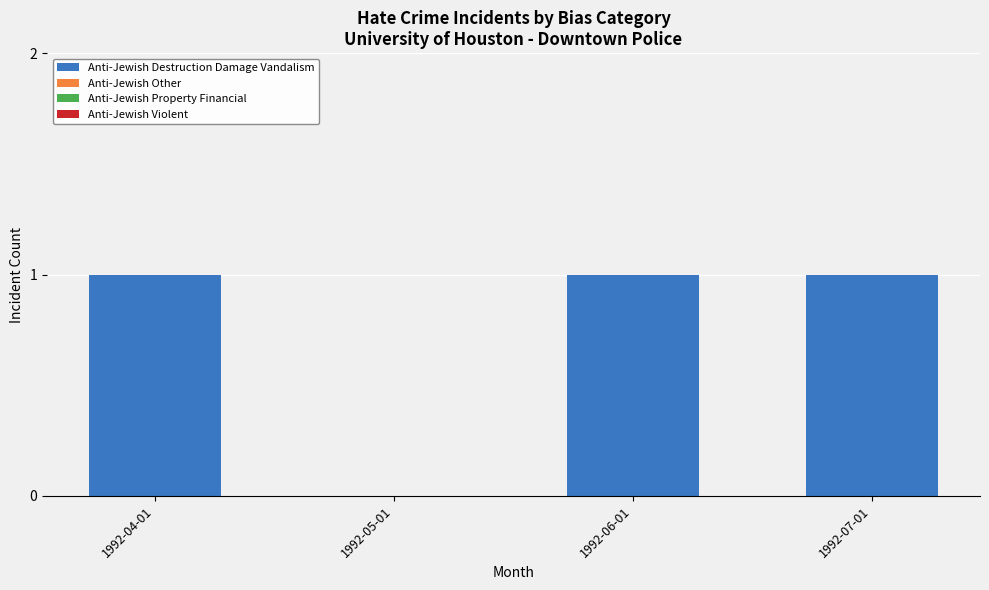

Between 1992-05-01 and 1992-04-01, which is larger?

1992-04-01